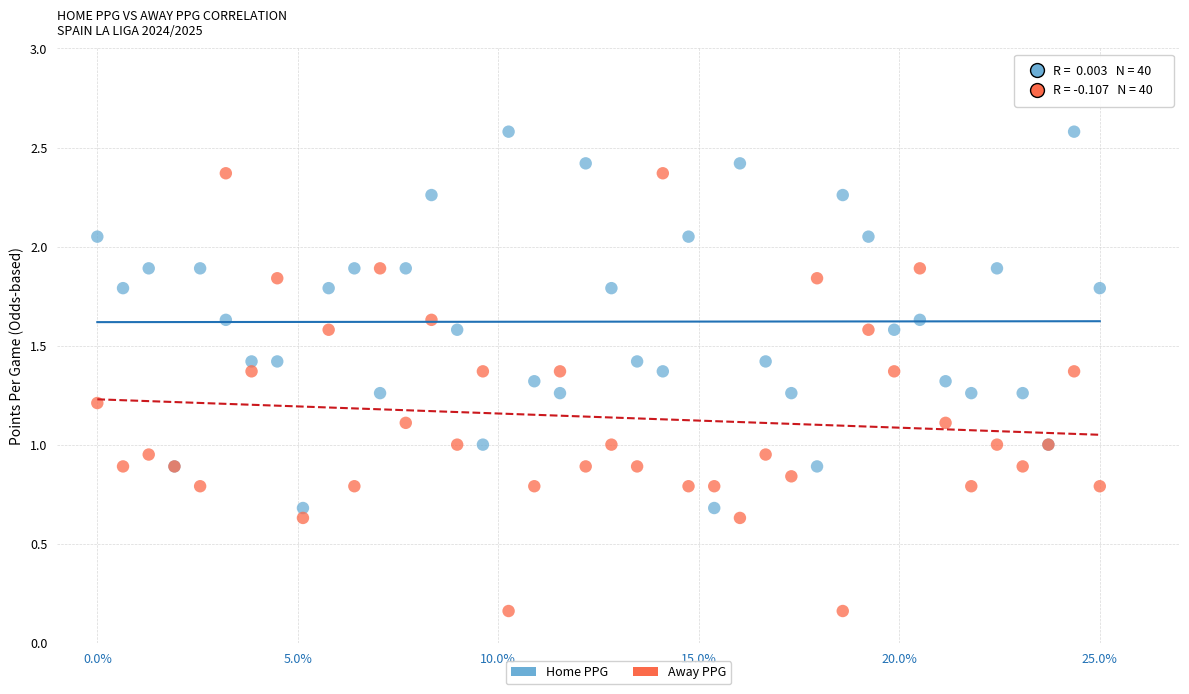

Which series has the largest Y range (max minus min)?

Away PPG